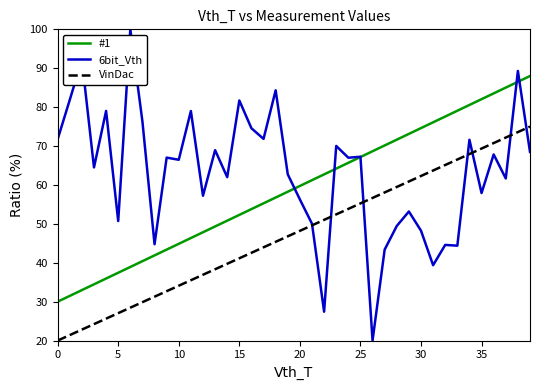

Which series has the largest total across all categories?

6bit_Vth